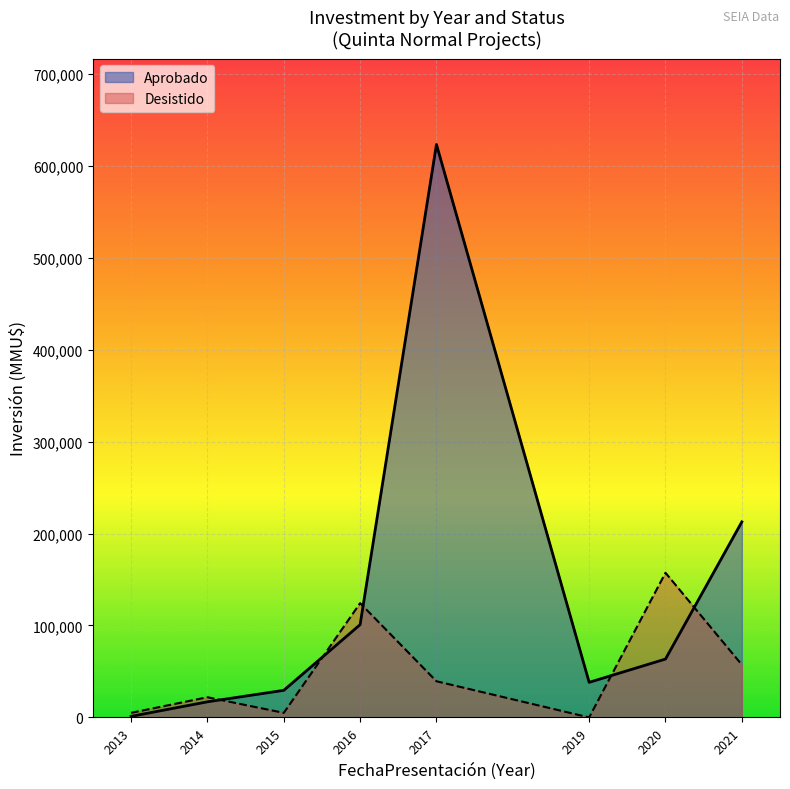

What is the sum of the Aprobado values at 2016 and 2013?

102121